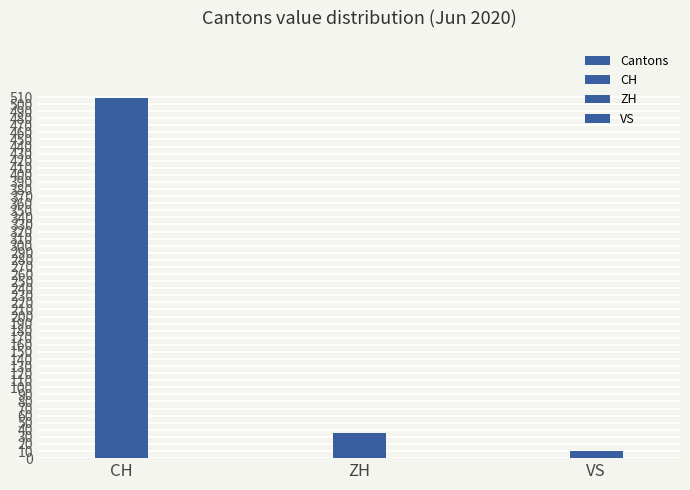

True or false: the data shows 9 at ZH.

False